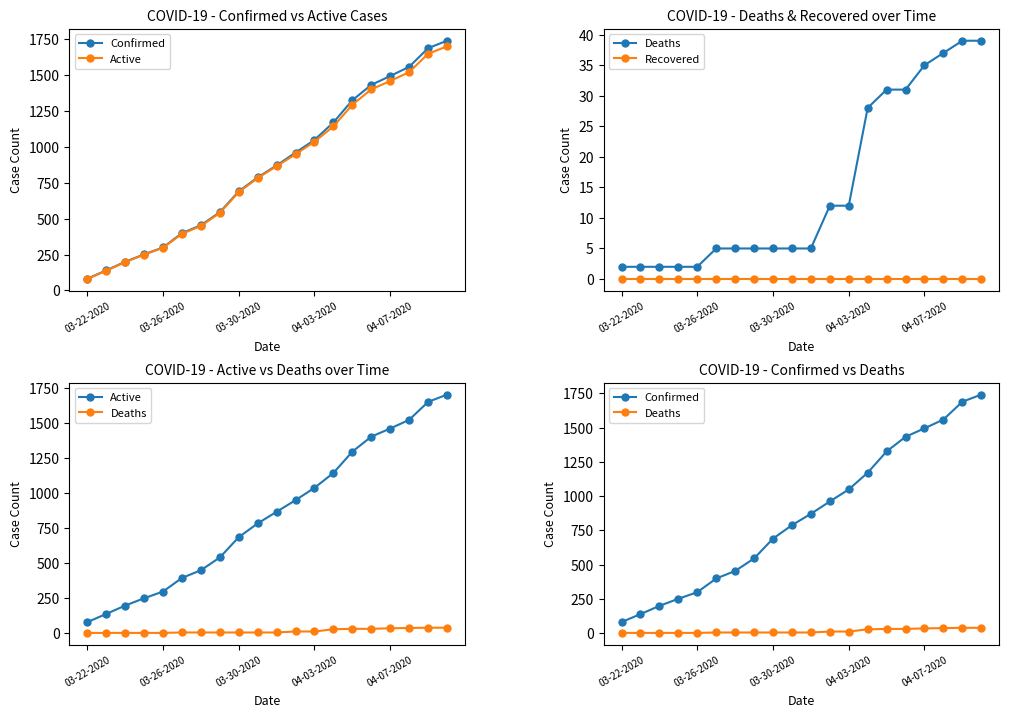

What is the value of the Deaths point at the 13th from the left?

12